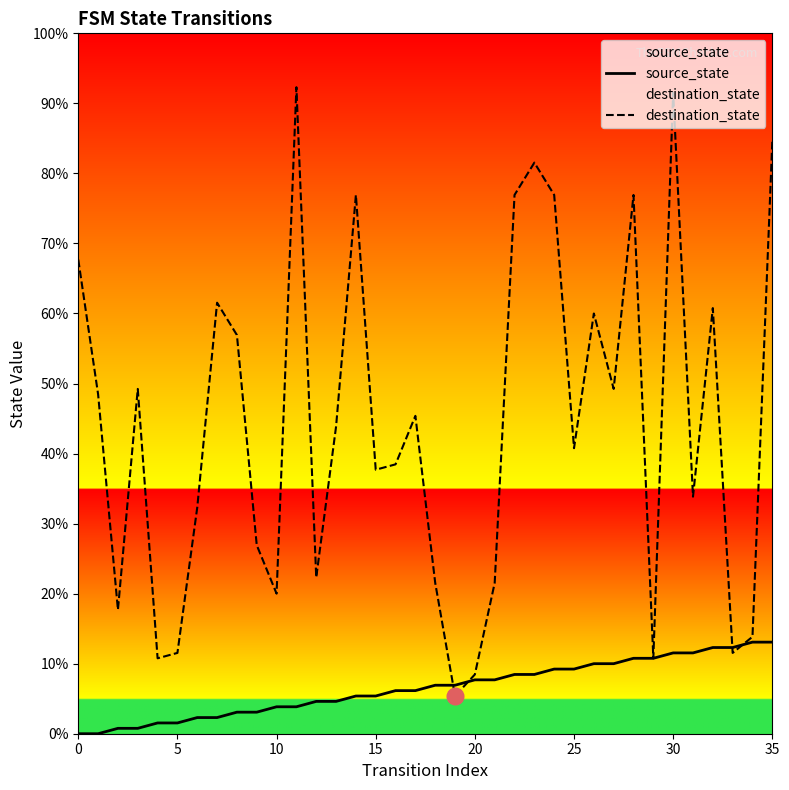

At which category is the sum across all series the highest?

30